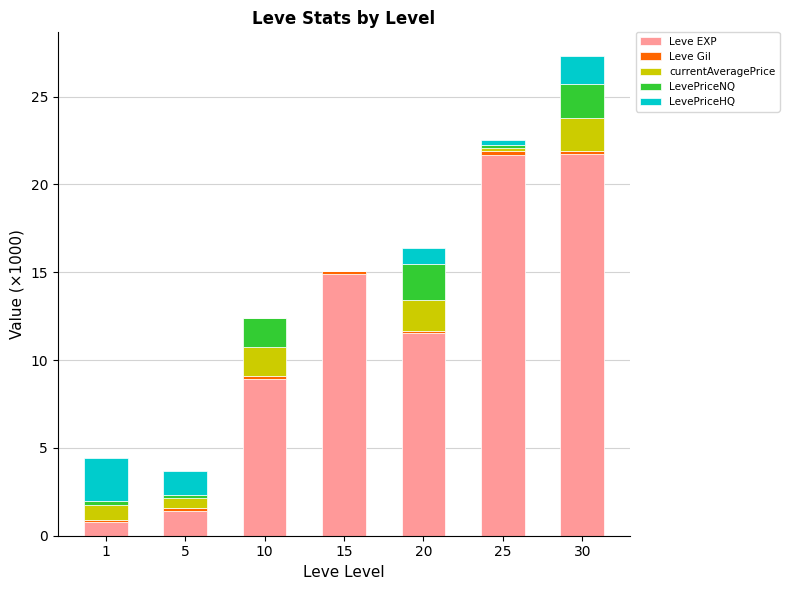

At which category is the sum across all series the highest?

30